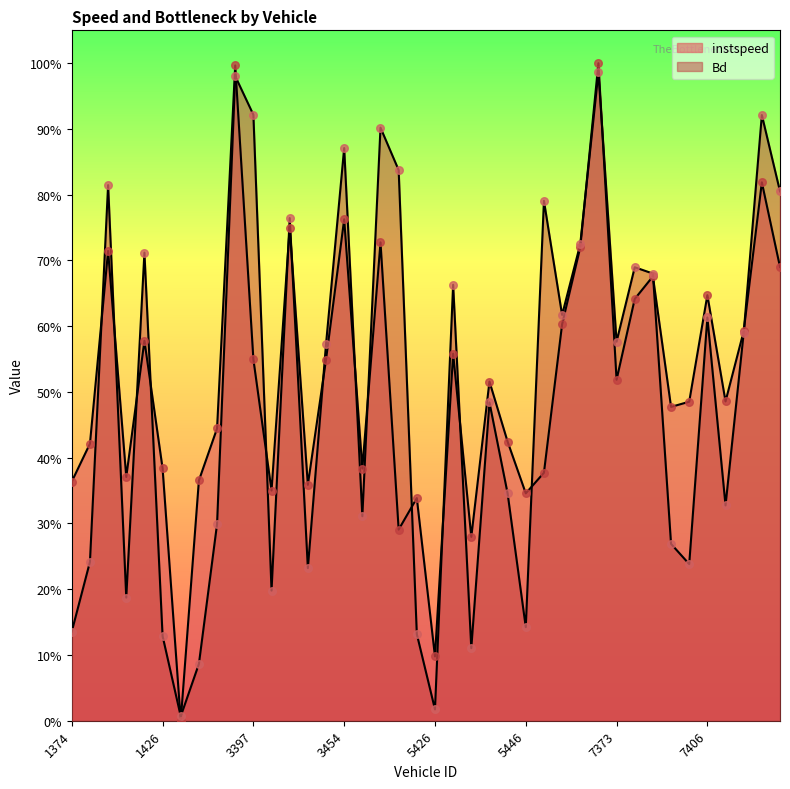

Is the value of instspeed at 1426 greater than the value of Bd at 7424?

No